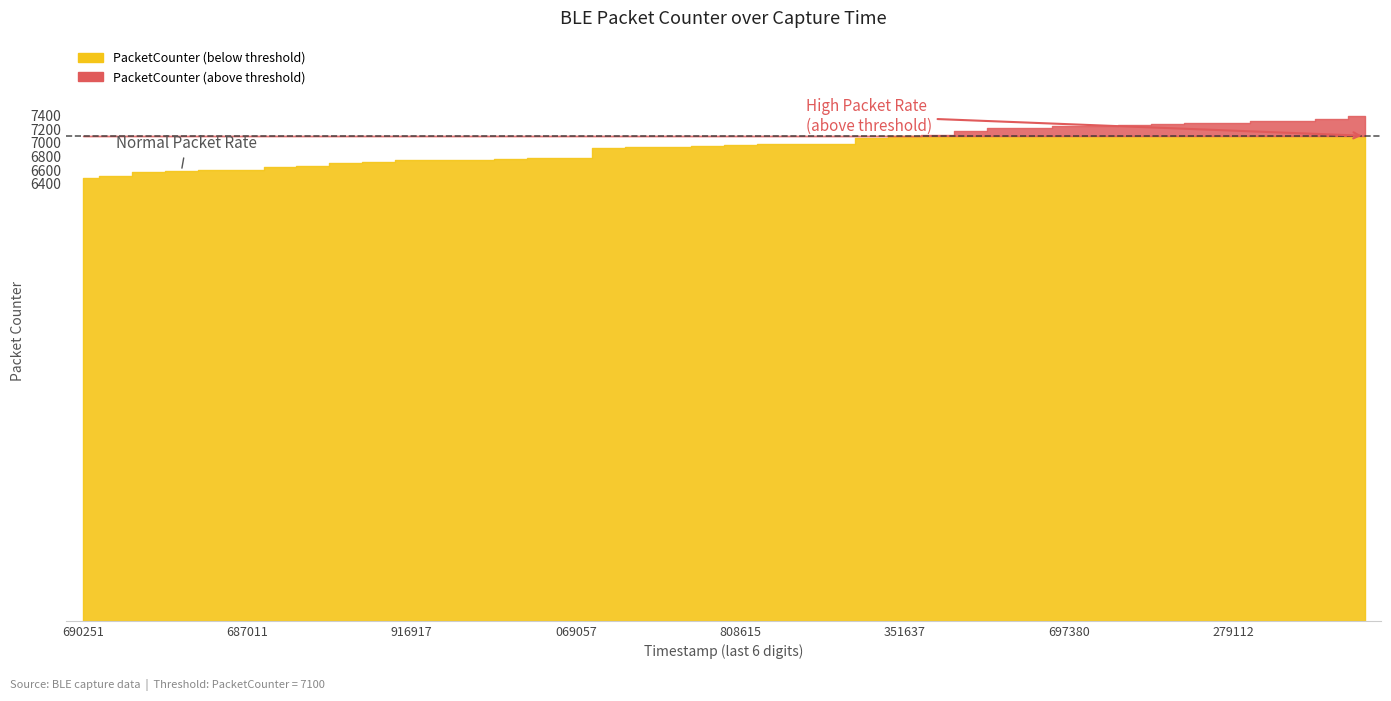

What is the difference between the maximum and second lowest values?

880